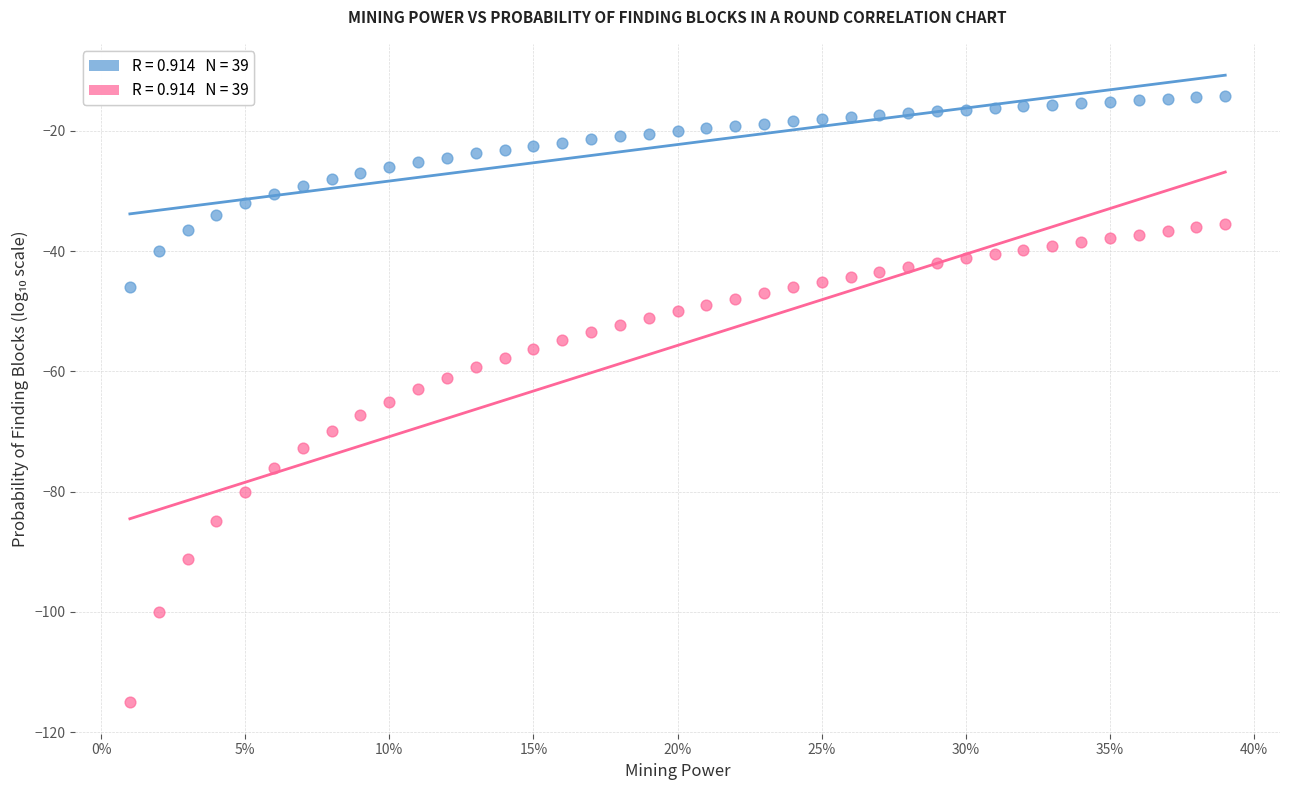

Across all data points, what is the range of Y values (max minus min)?

100.9